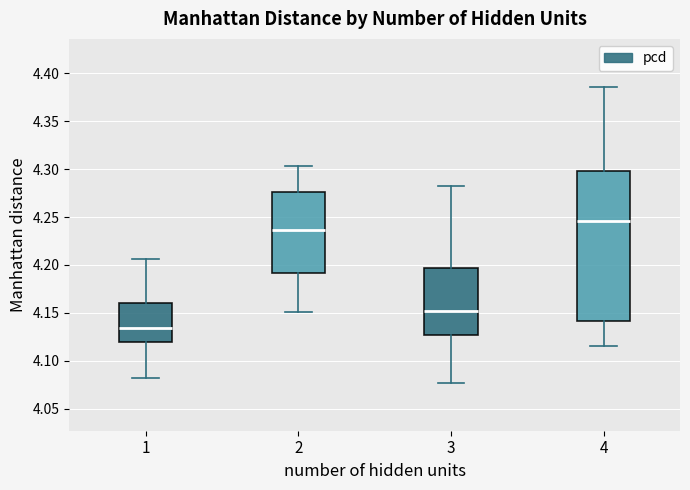

Reading left to right, read every box against the y-axis: the position of its median line, the range the box covers, and the ends of its whiskers. The values are not printed on the chart, so give them approximately, as read against the axis.

1: median 4.135, box 4.120 to 4.160, whiskers 4.080 to 4.205
2: median 4.235, box 4.190 to 4.275, whiskers 4.150 to 4.305
3: median 4.150, box 4.125 to 4.195, whiskers 4.075 to 4.280
4: median 4.245, box 4.140 to 4.300, whiskers 4.115 to 4.385